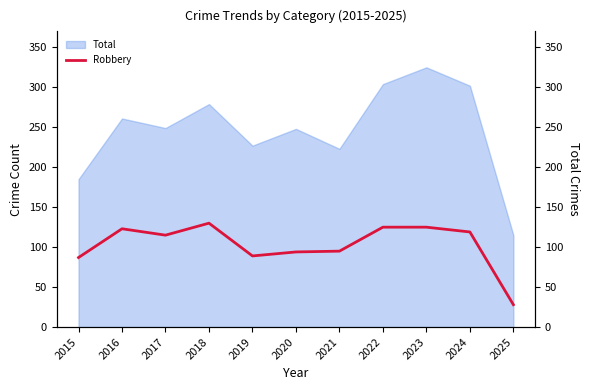

Reading left to right, extract all data points from this chart.

2015=87	2016=123	2017=115	2018=130	2019=89	2020=94	2021=95	2022=125	2023=125	2024=119	2025=28